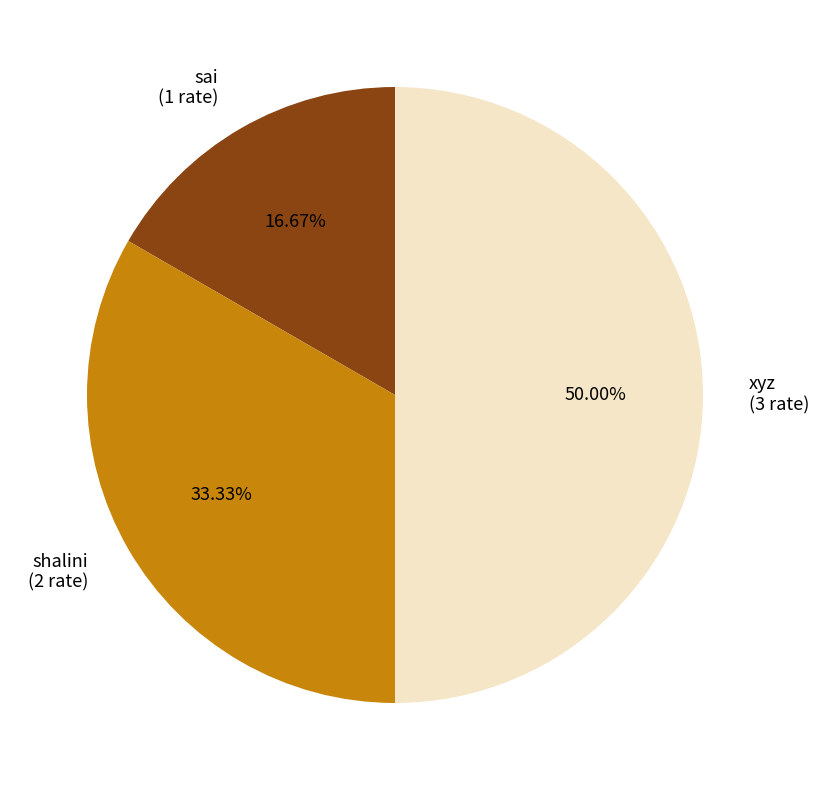

Which slice is the largest?

xyz